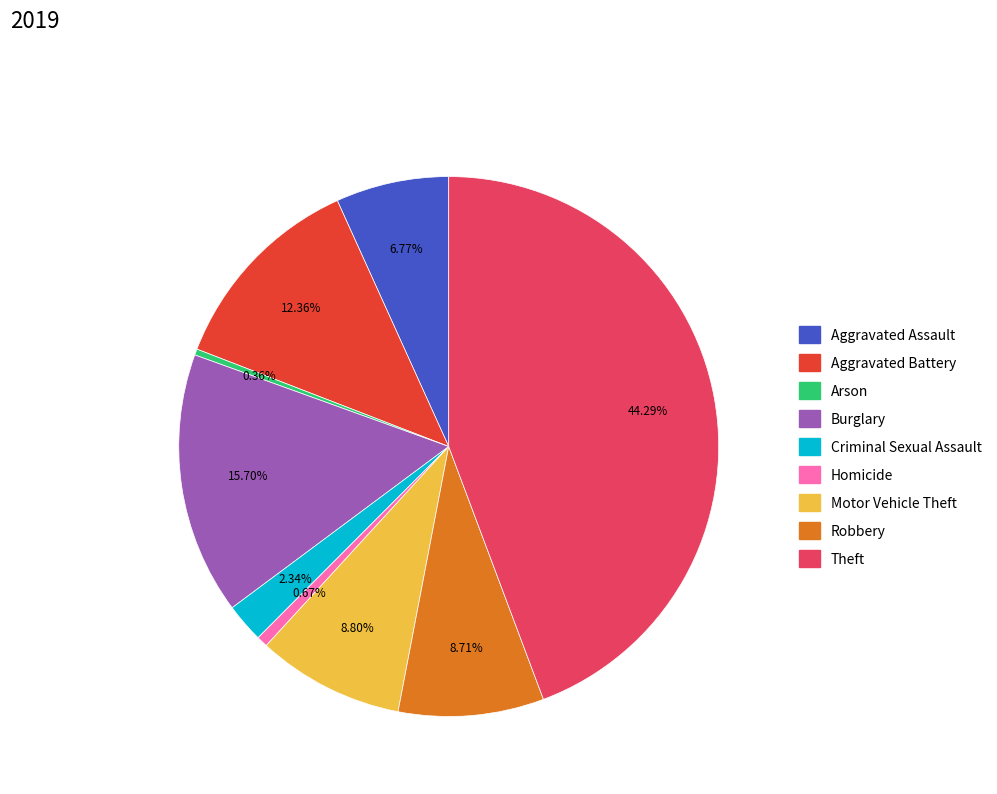

What percentage is the Burglary slice, to the nearest percent?

16%